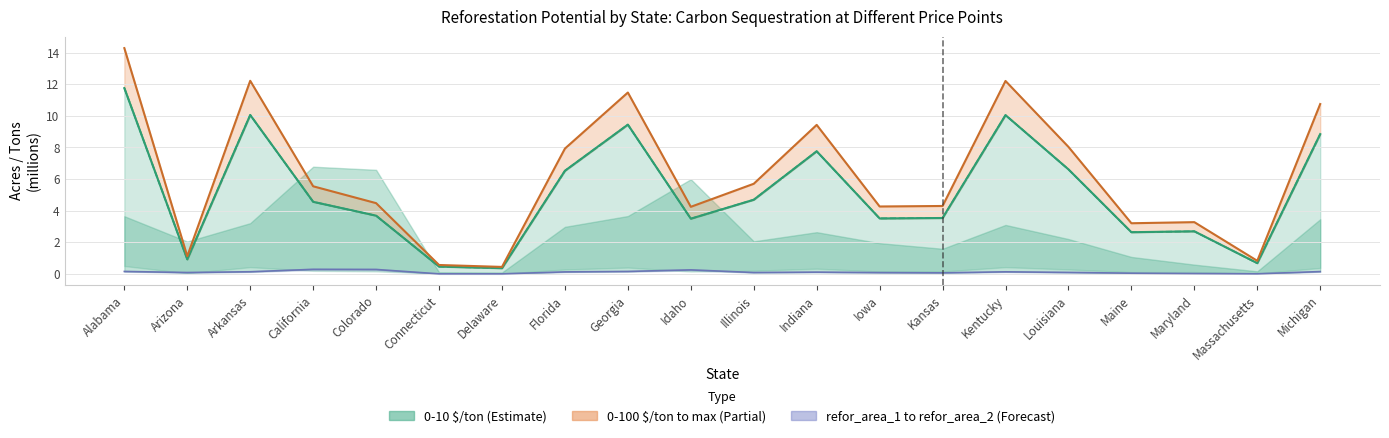

At which category does the chart reach its peak across all series?

Alabama